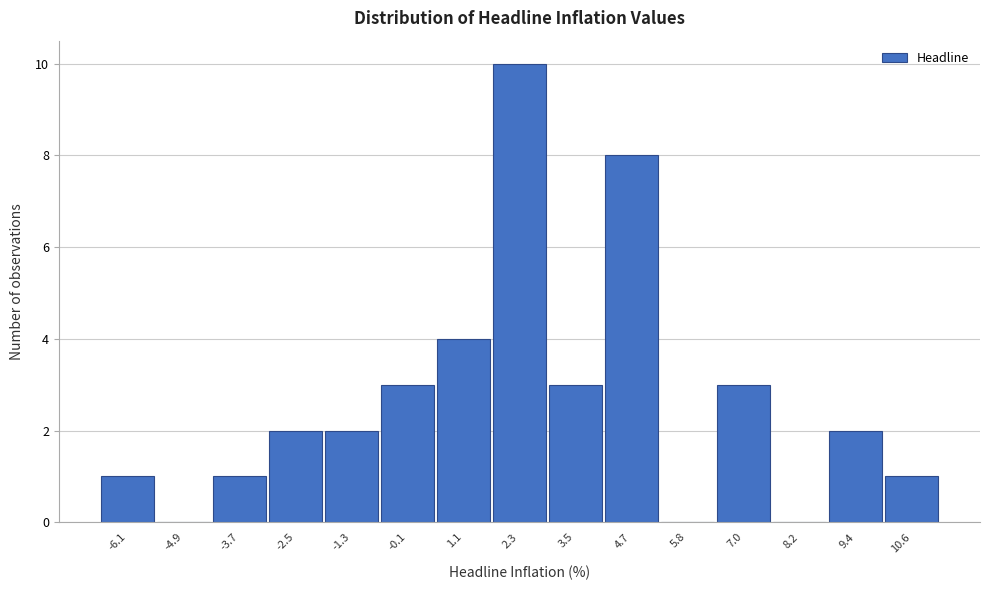

Reading right to left, list all the values displayed in this chart.

10.6=1	9.4=2	8.2=0	7.0=3	5.8=0	4.7=8	3.5=3	2.3=10	1.1=4	-0.1=3	-1.3=2	-2.5=2	-3.7=1	-4.9=0	-6.1=1